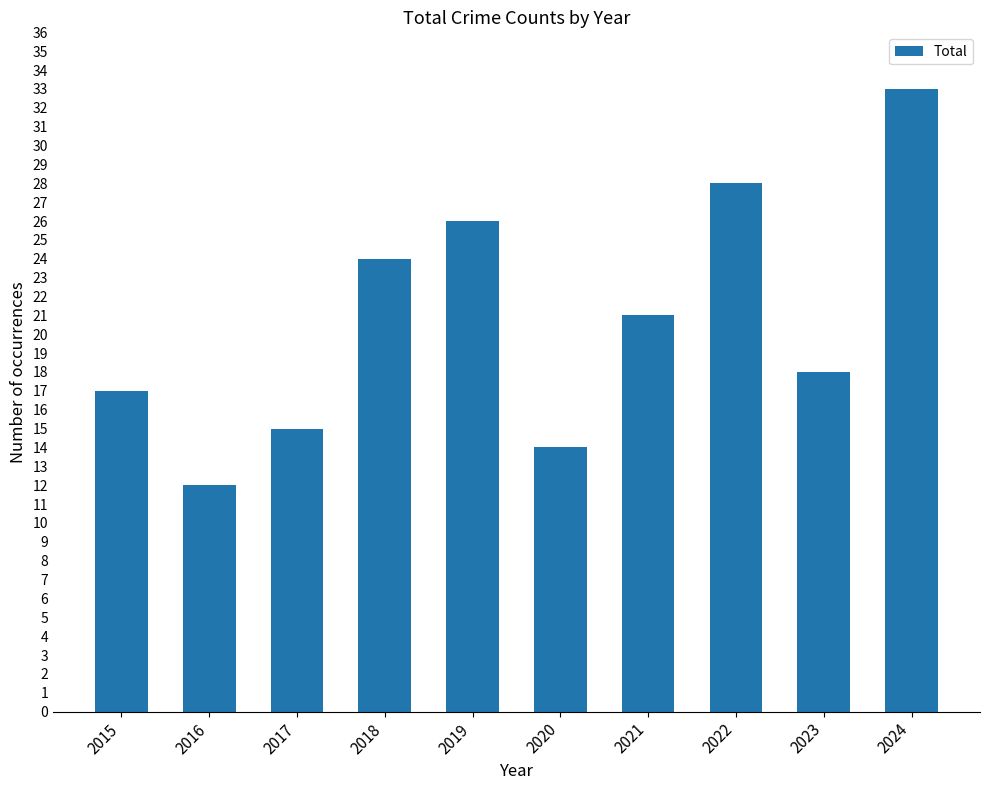

Where is the data nearest to the value 22?

2021